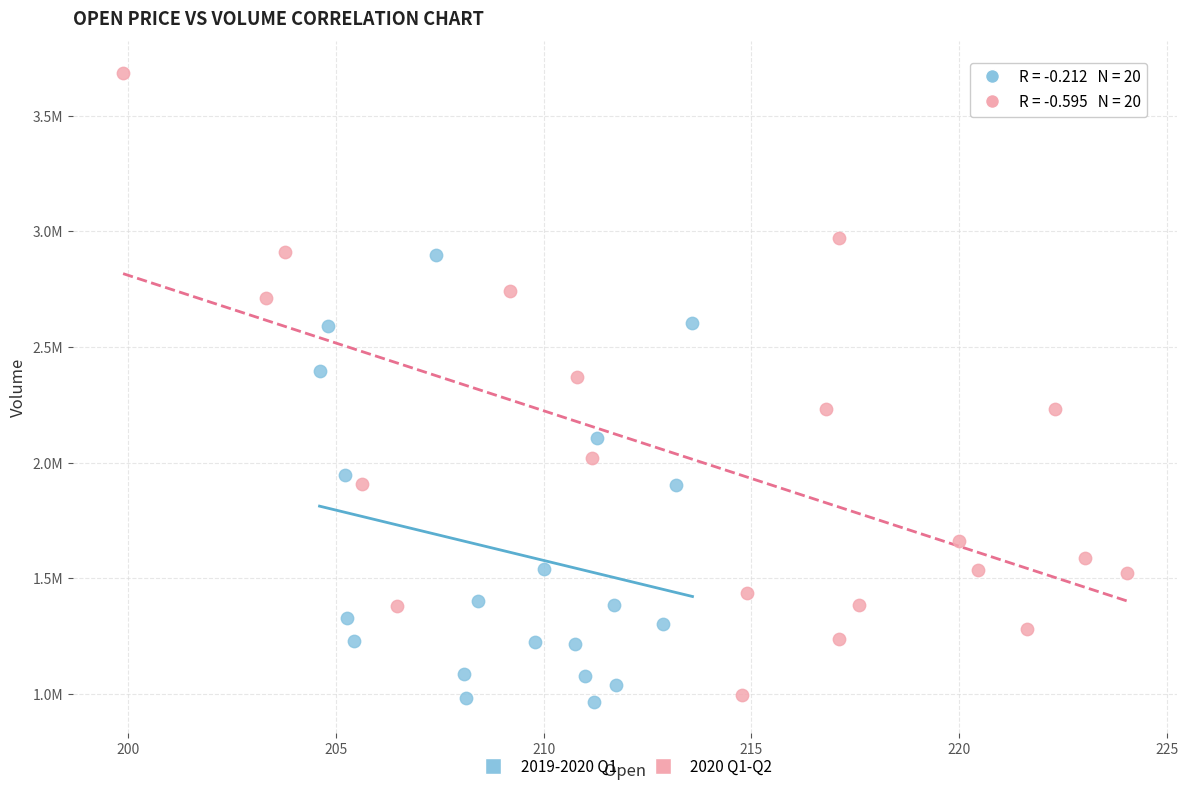

What are all the series names shown in the legend?

2019-2020 Q1, 2020 Q1-Q2